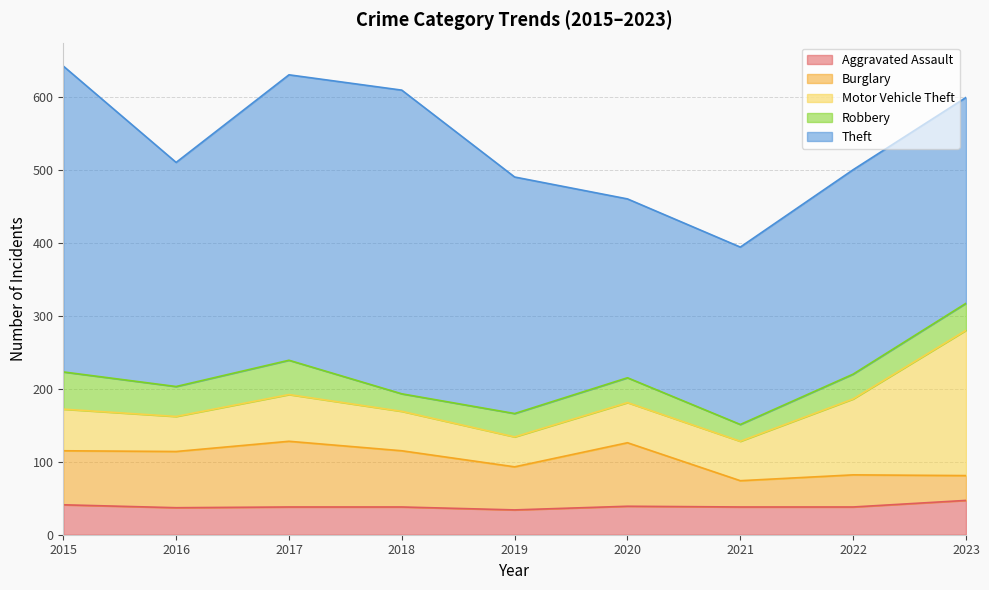

What is the minimum value for Burglary?

34